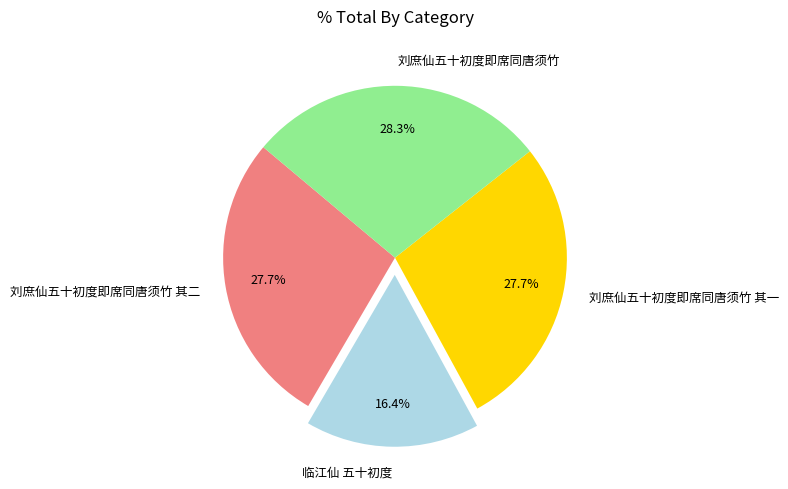

Which slice is the largest?

刘庶仙五十初度即席同唐须竹